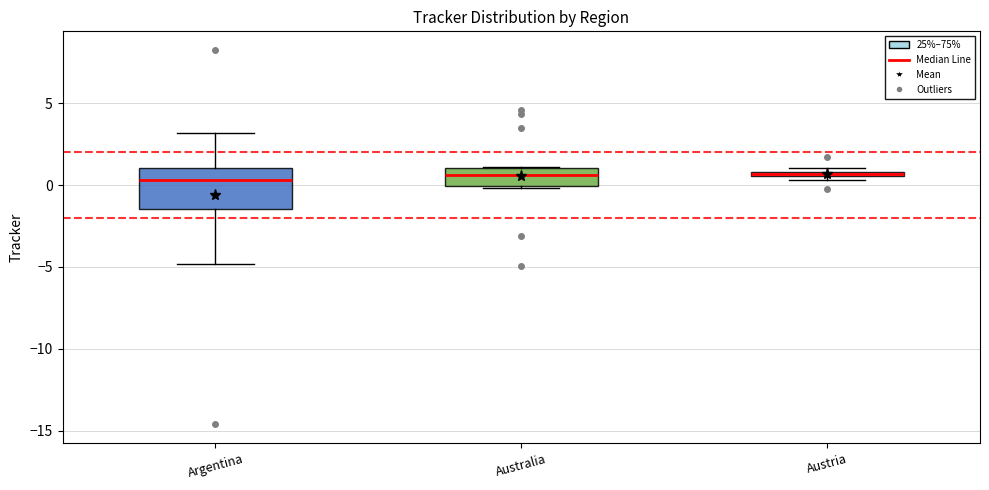

Where is the lower edge of the box for Austria on the y-axis? The values are not printed on the chart, so give them approximately, as read against the axis.

0.5